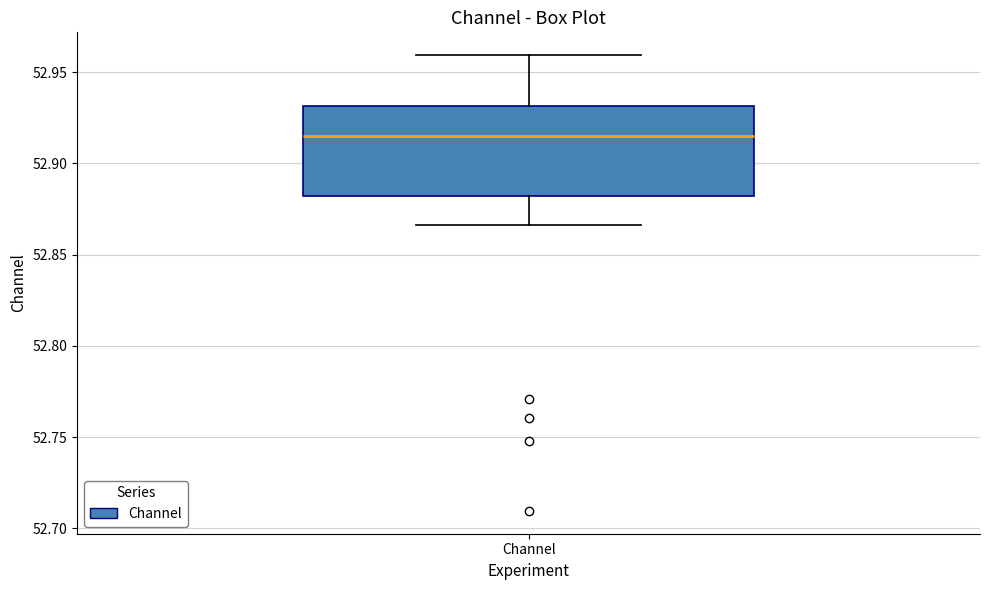

Read this box plot against the y-axis: the position of the median line, the range covered by the box, and the ends of both whiskers. The values are not printed on the chart, so give them approximately, as read against the axis.

median 52.915, box 52.880 to 52.930, whiskers 52.865 to 52.960